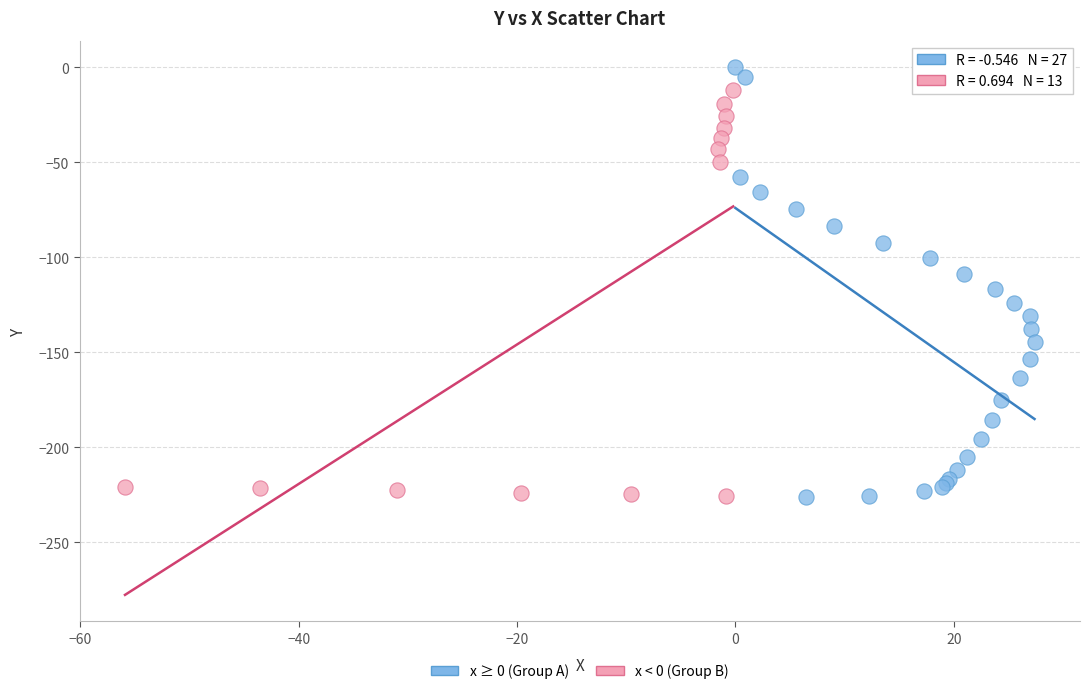

Which series has the widest spread of Y values?

x ≥ 0 (Group A)